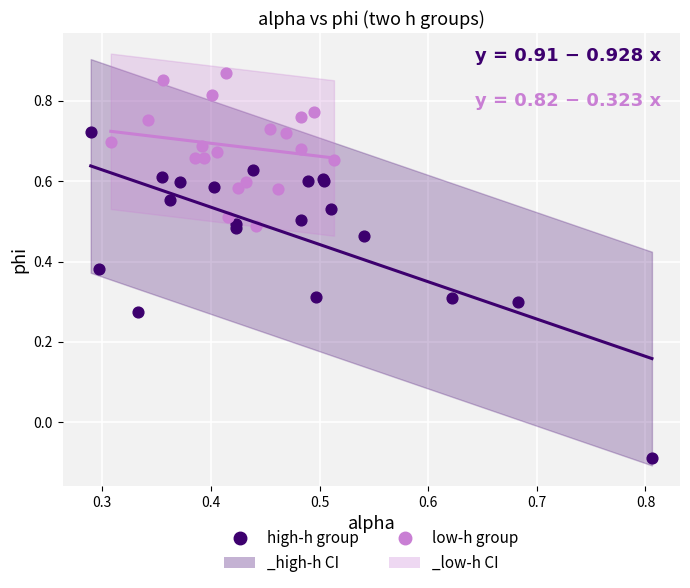

Which series reaches the minimum Y coordinate?

high-h group